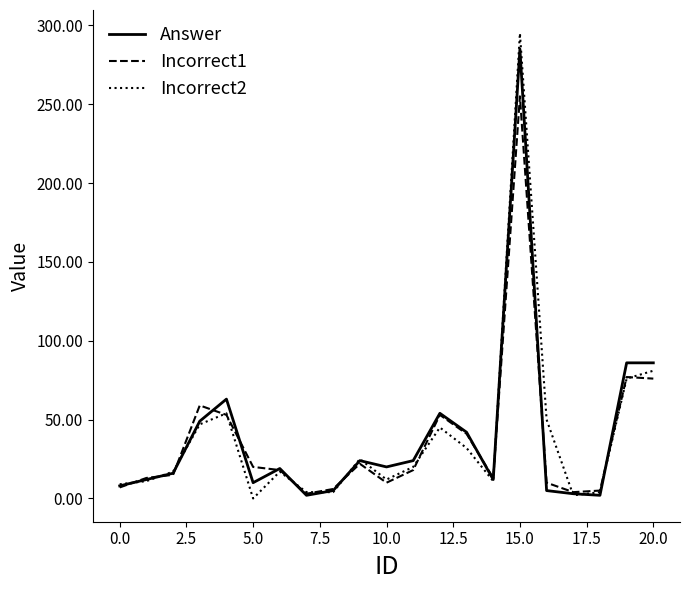

What is the maximum value shown in the chart?

295